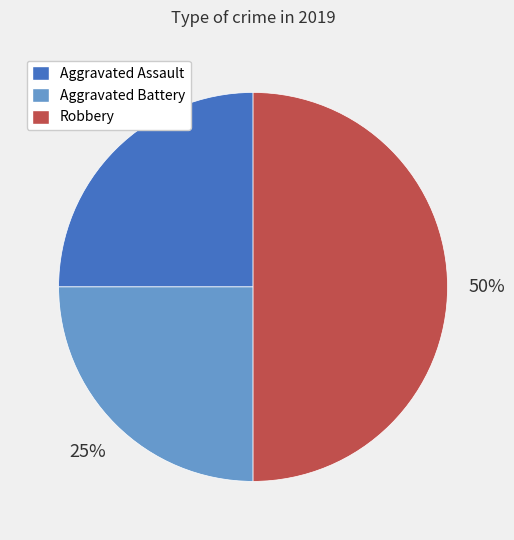

True or false: Aggravated Battery accounts for 33% of the total.

False